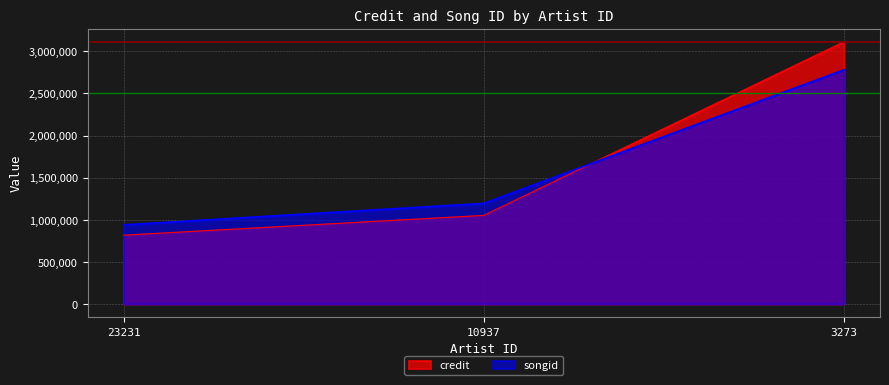

What is the sum of the credit values at 3273 and 10937?

4166238